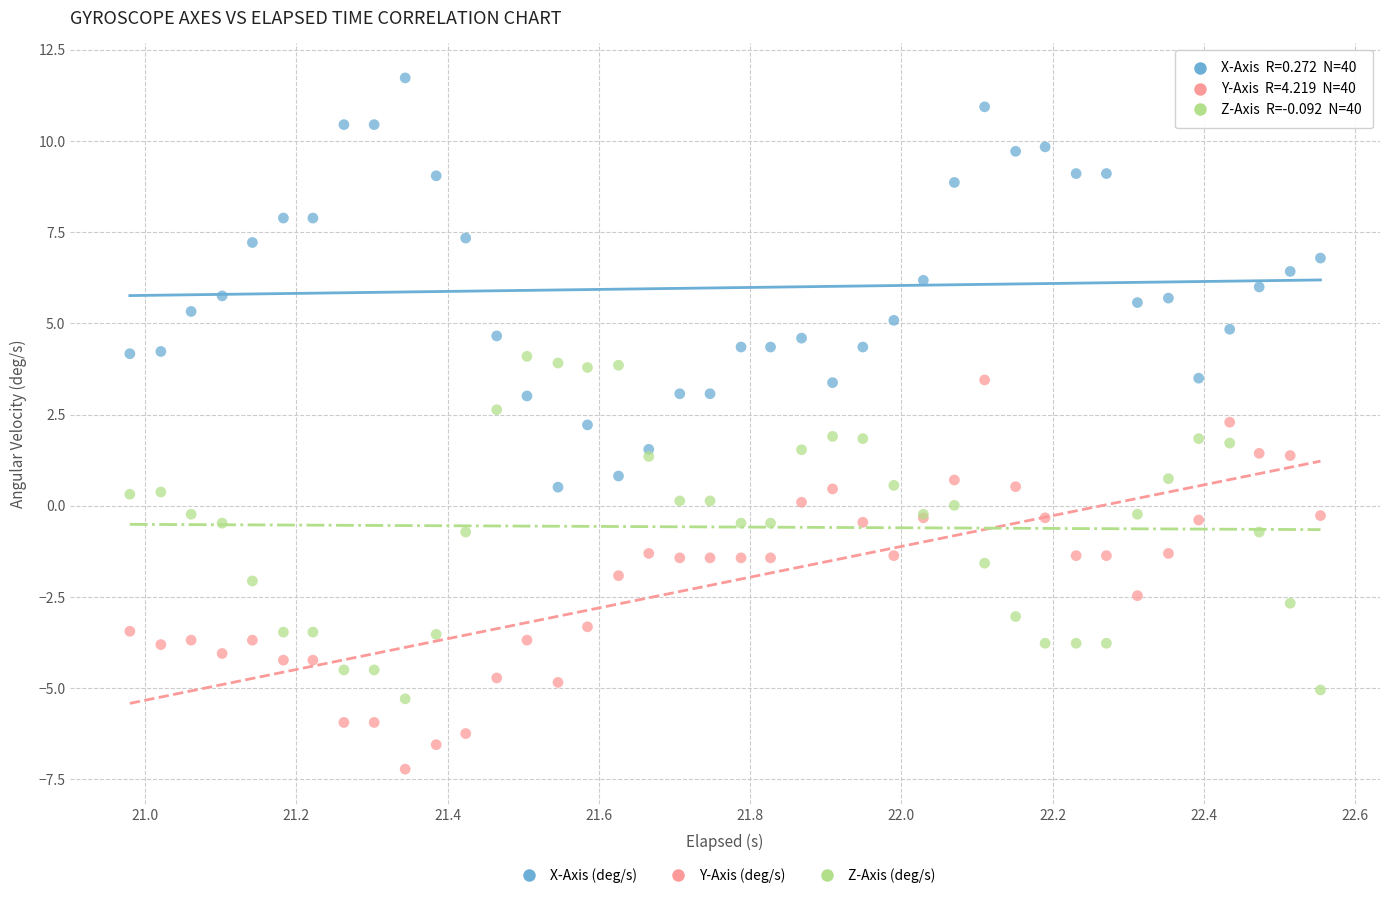

Which series contains the lowest Y value?

Y-Axis (deg/s)